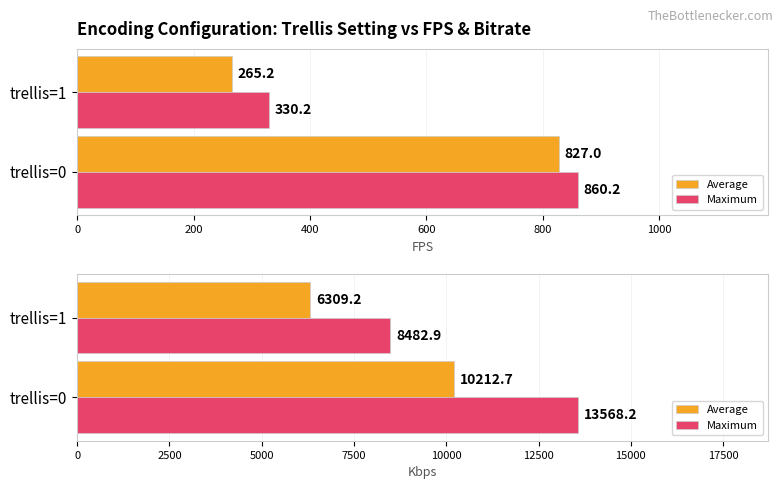

What is the sum of the Maximum values at trellis=0 and trellis=1?

22051.1